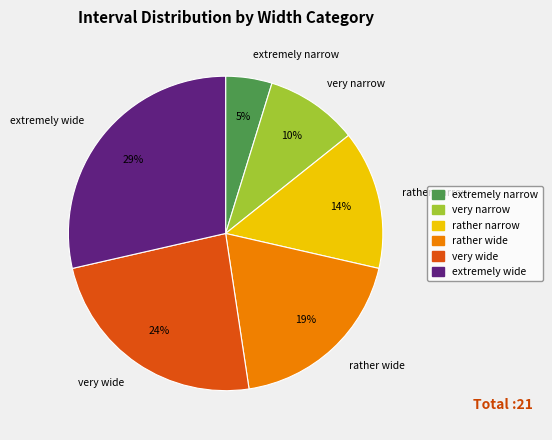

Which slice is the largest?

extremely wide